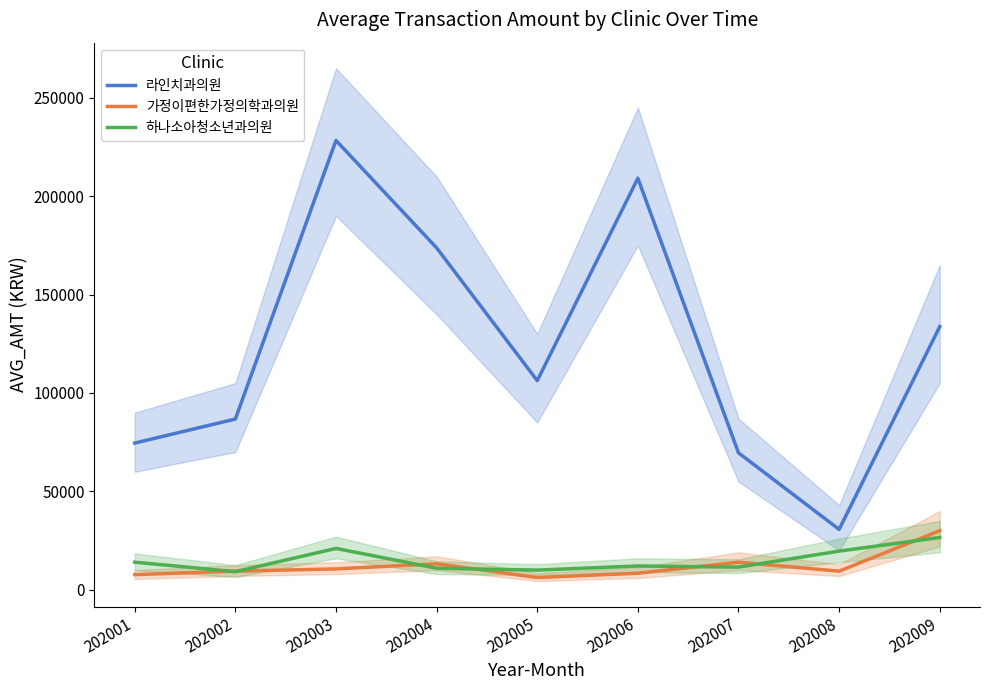

Which series has the widest spread of values?

라인치과의원